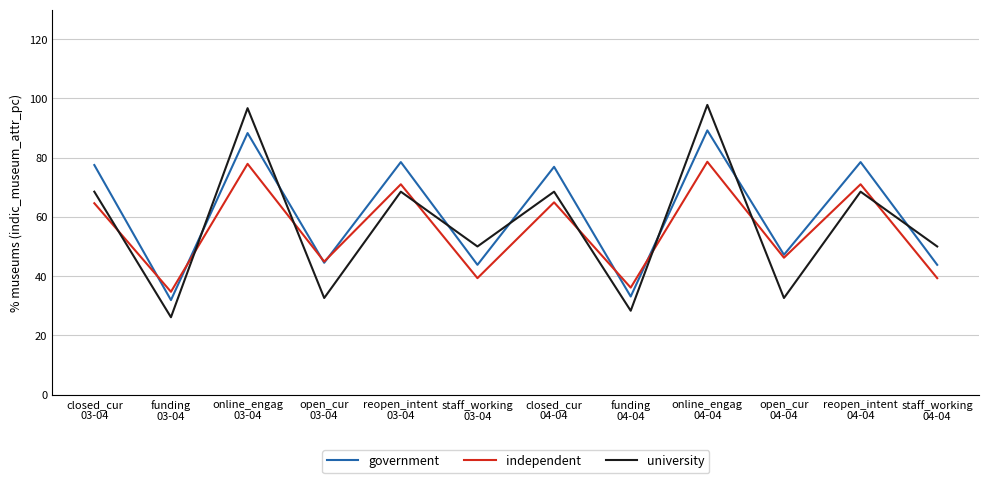

True or false: government has more than 0 points higher than both neighbors.

True